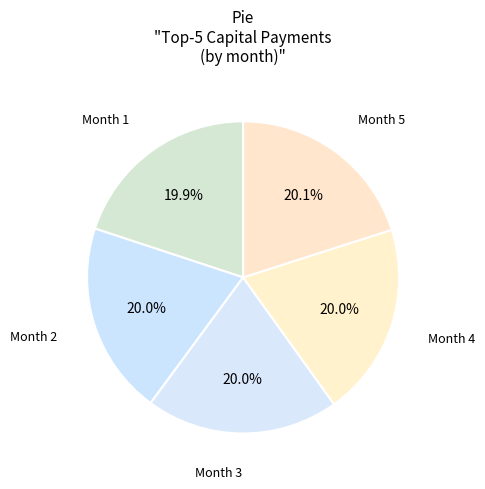

Which category has the biggest portion of the pie?

Month 5